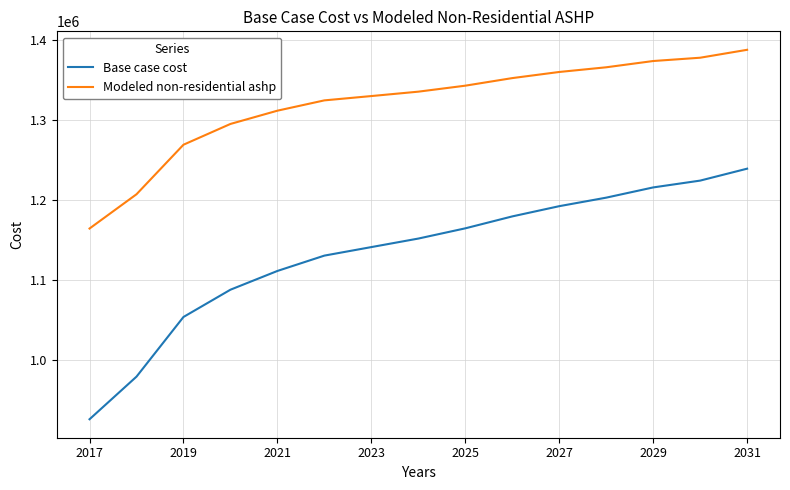

What is the difference between the maximum and minimum values in the Base case cost series?

313536.4